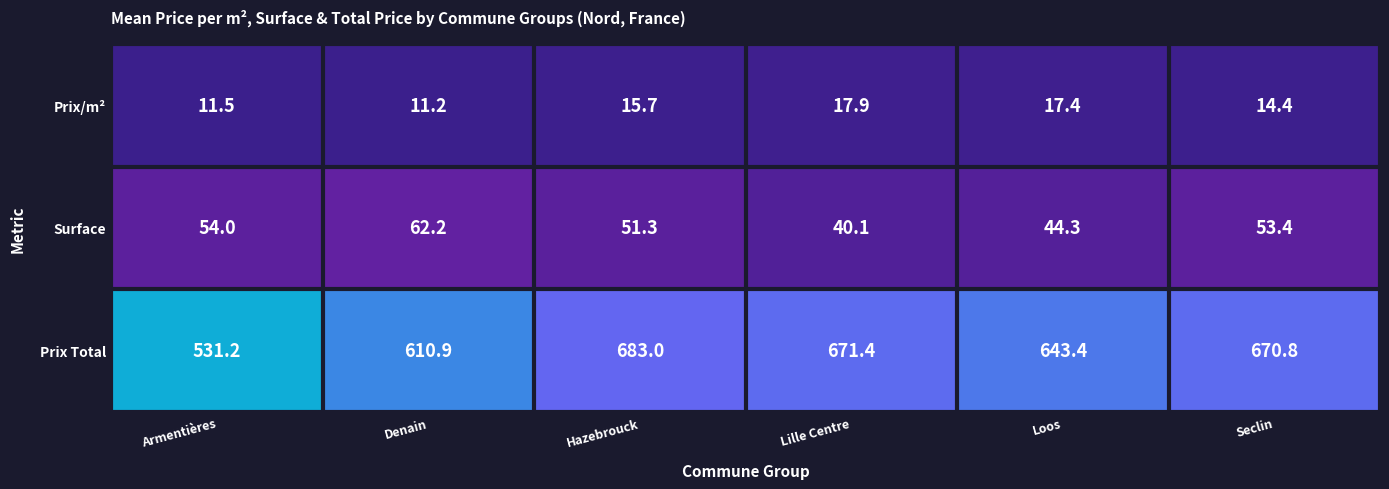

How many distinct data groups are displayed?

3